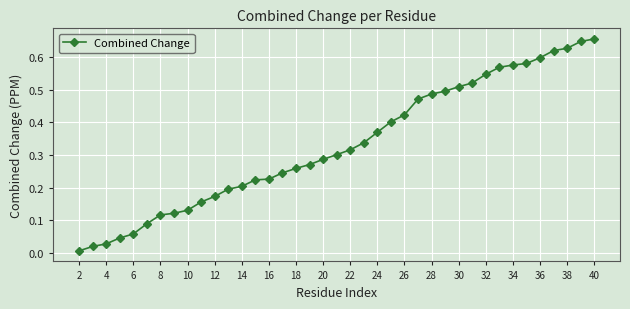

What is the sum of all values?

12.9